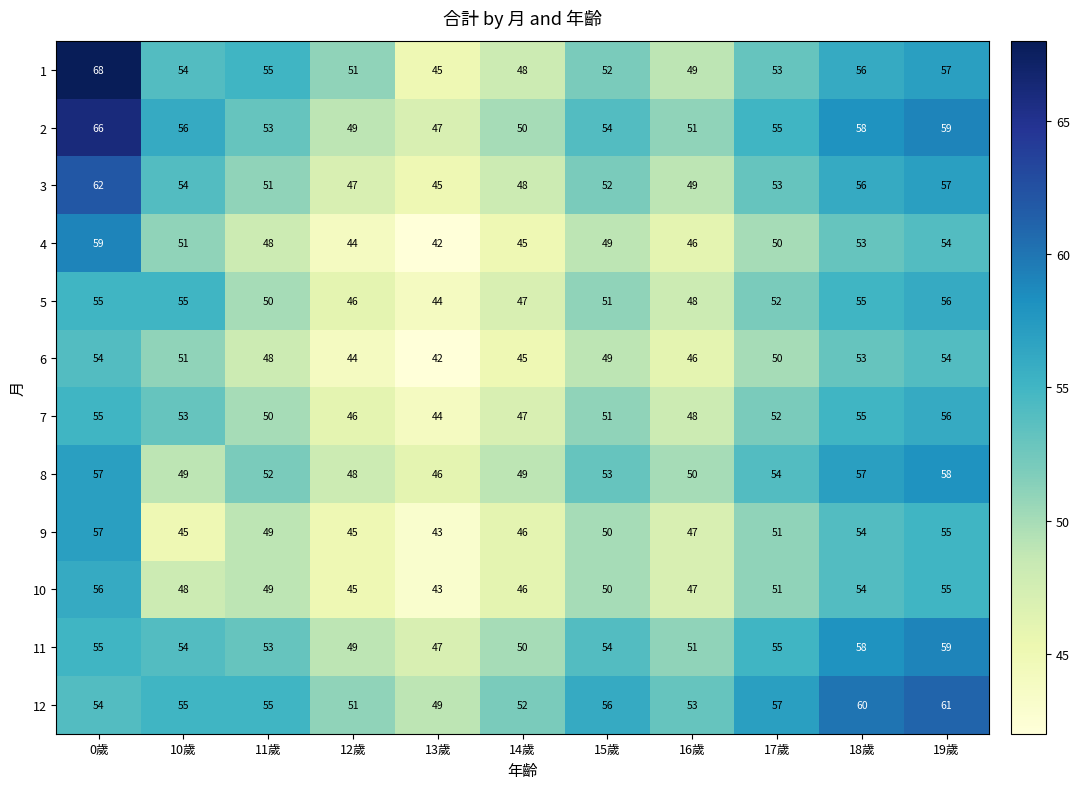

The value of 12 at 19歲 is 30. True or false?

False